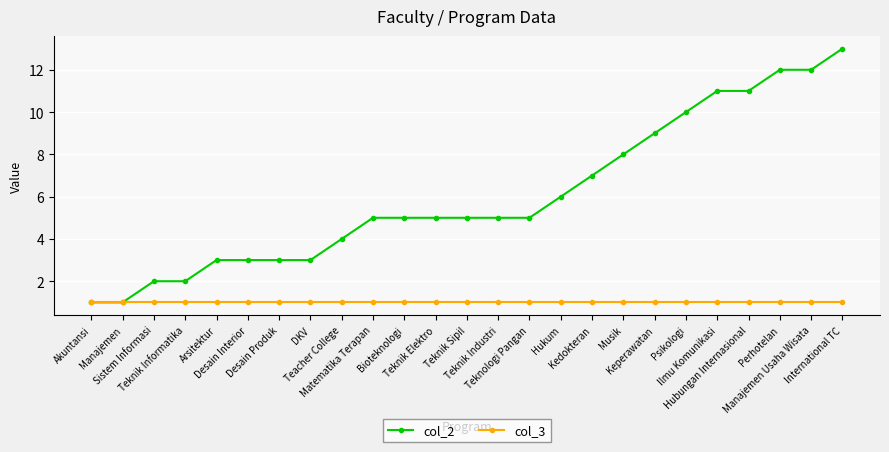

Which series has the widest spread of values?

col_2